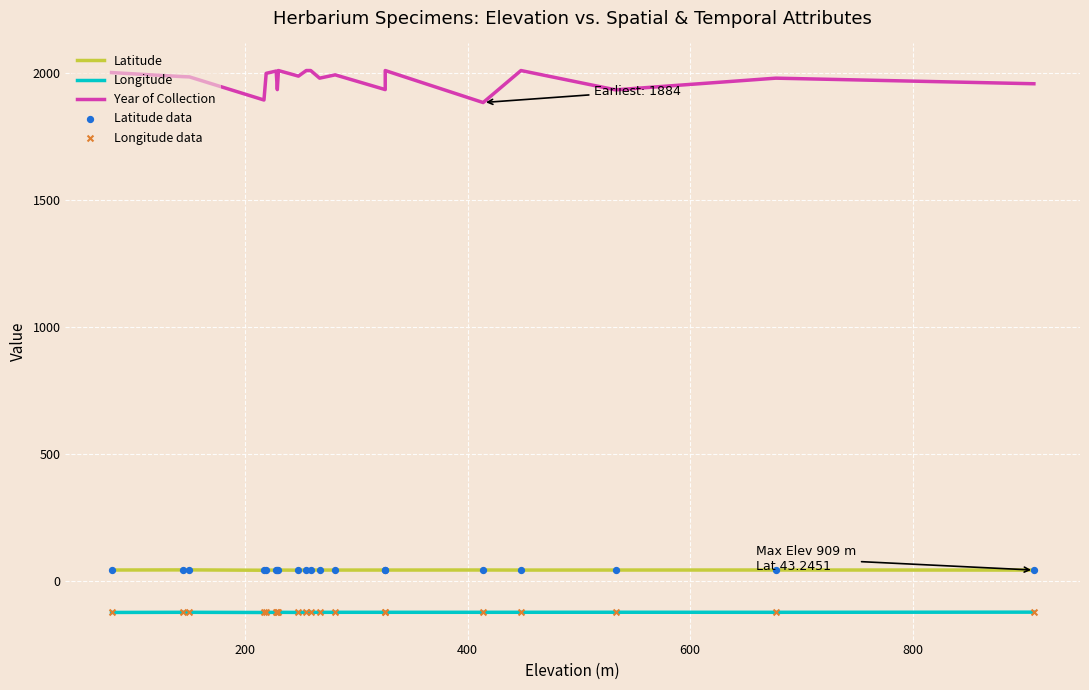

Which series contains the lowest Y value?

Longitude